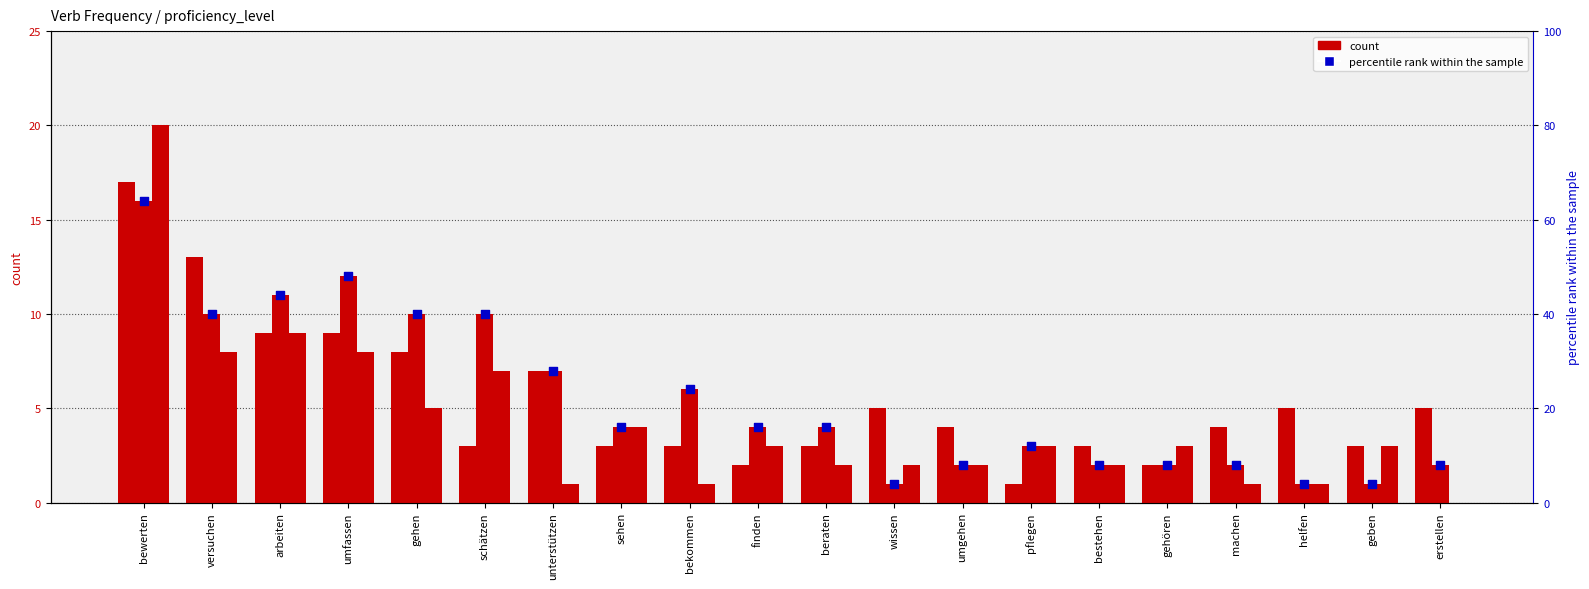

Which series has the largest total across all categories?

mid